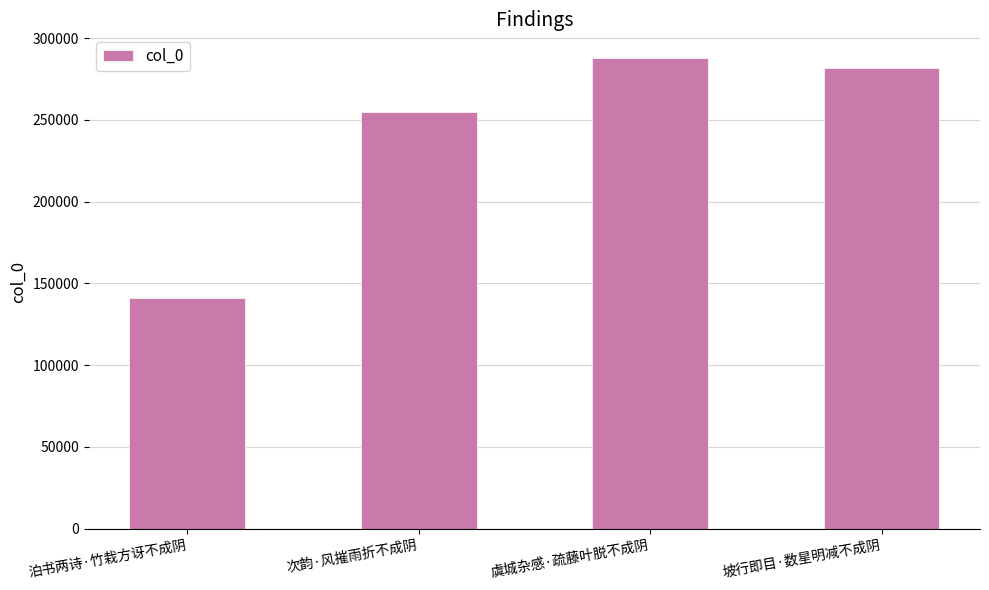

What is the change in value from 虞城杂感·疏藤叶脱不成阴 to 坡行即目·数星明减不成阴?

-6377